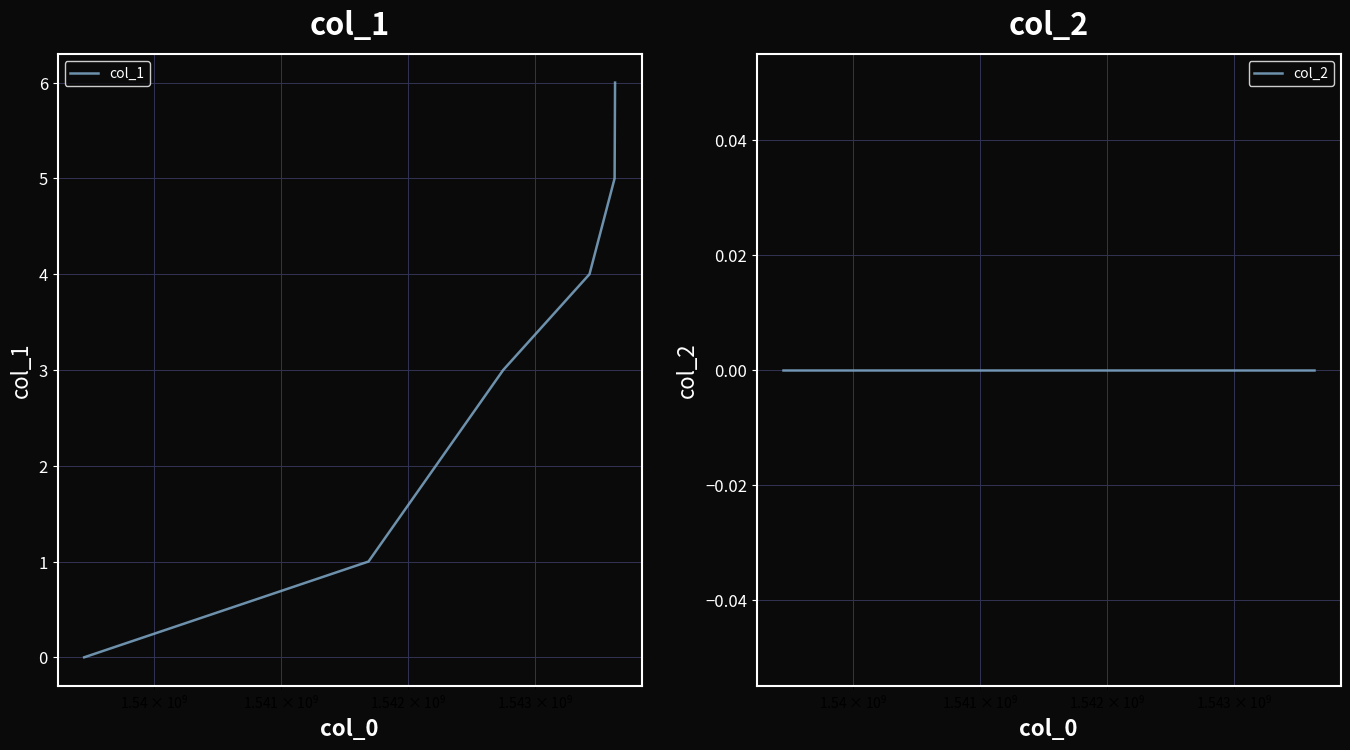

Reading left to right, extract all data points from this chart.

col_1: 0	1	3	4	5	6
col_2: 0	0	0	0	0	0